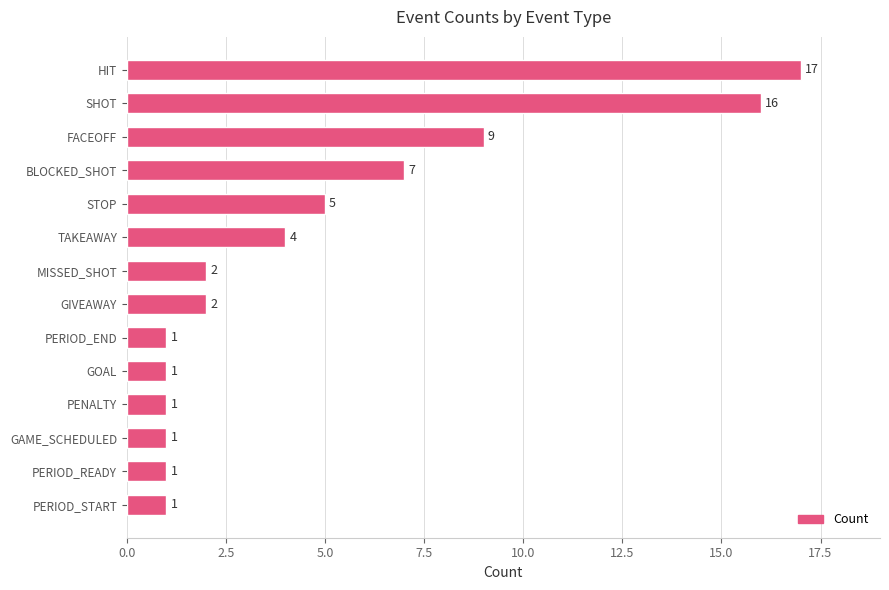

Approximately how many times larger is the value at PERIOD_END compared to GIVEAWAY?

0.5